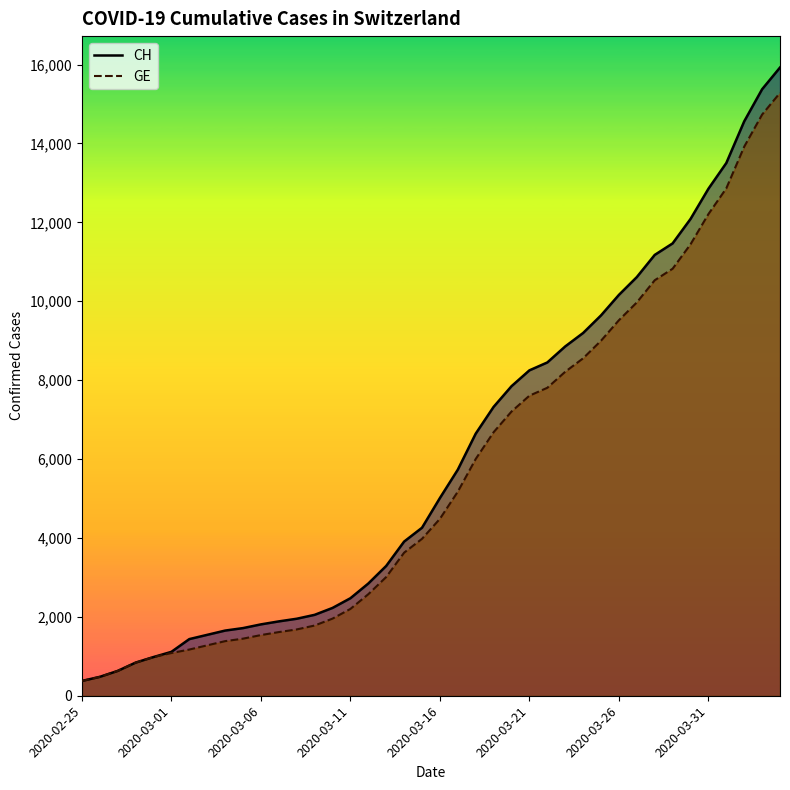

At which category is the sum across all series the highest?

39